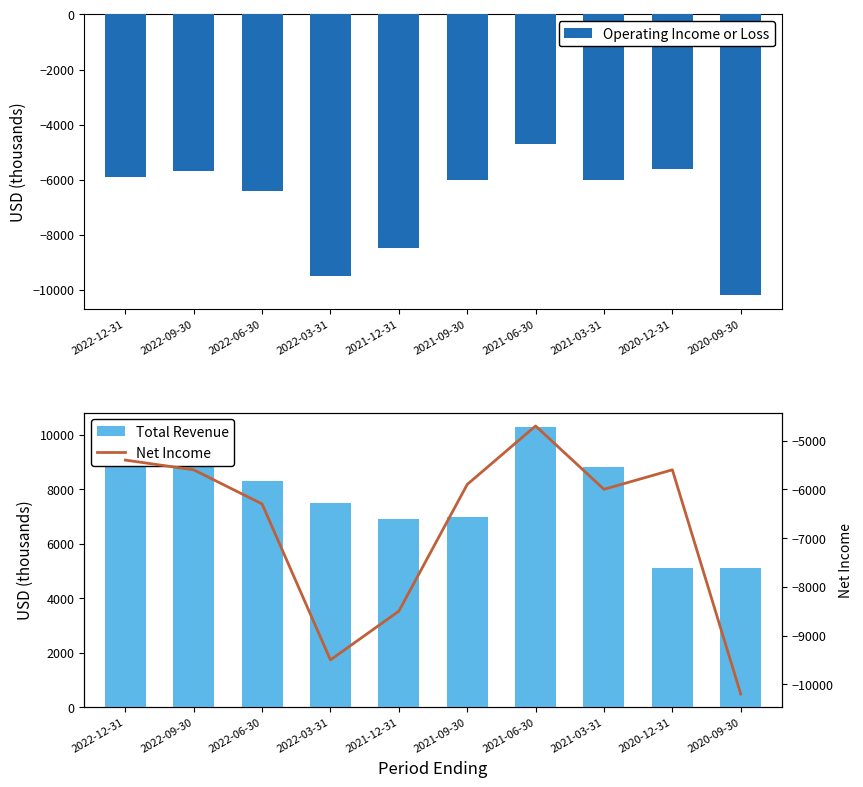

Which series changed the most between 2022-09-30 and 2021-12-31?

Net Income